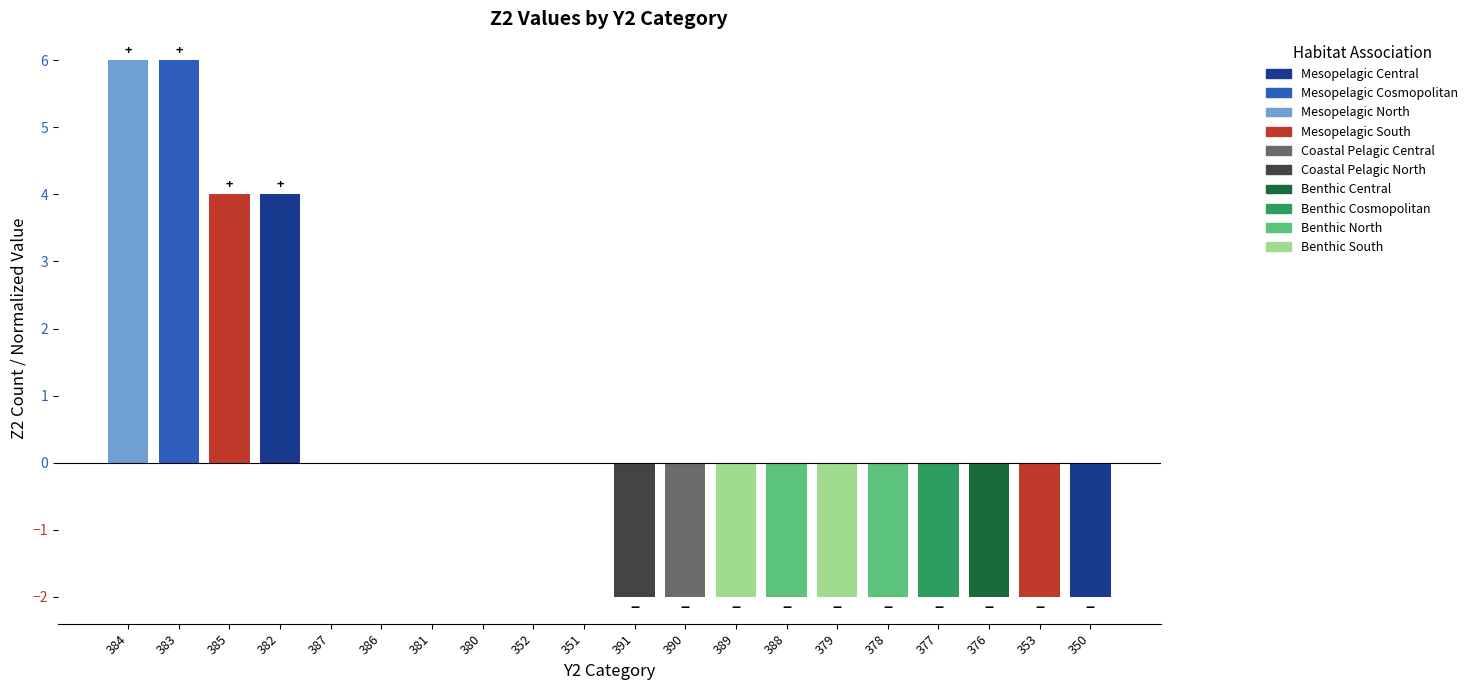

What is the greatest value displayed?

6